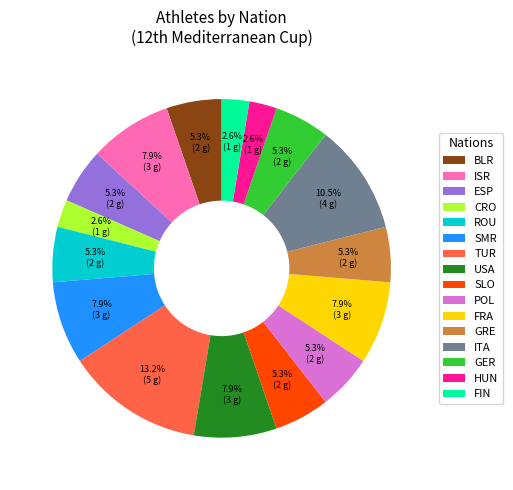

To the nearest percent, what is the average slice percentage?

6%